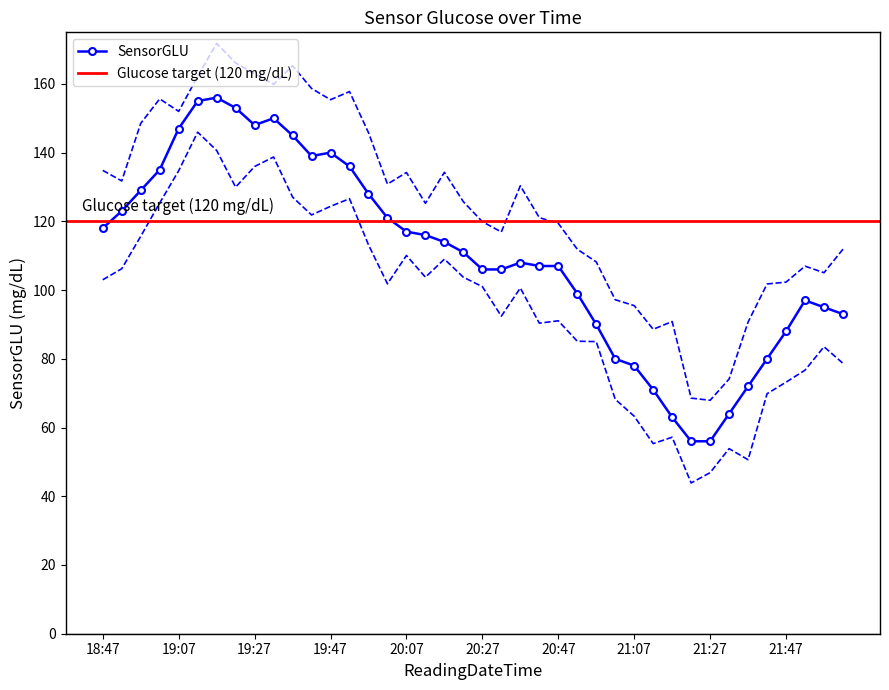

Is this an area chart (filled region under the line)?

No